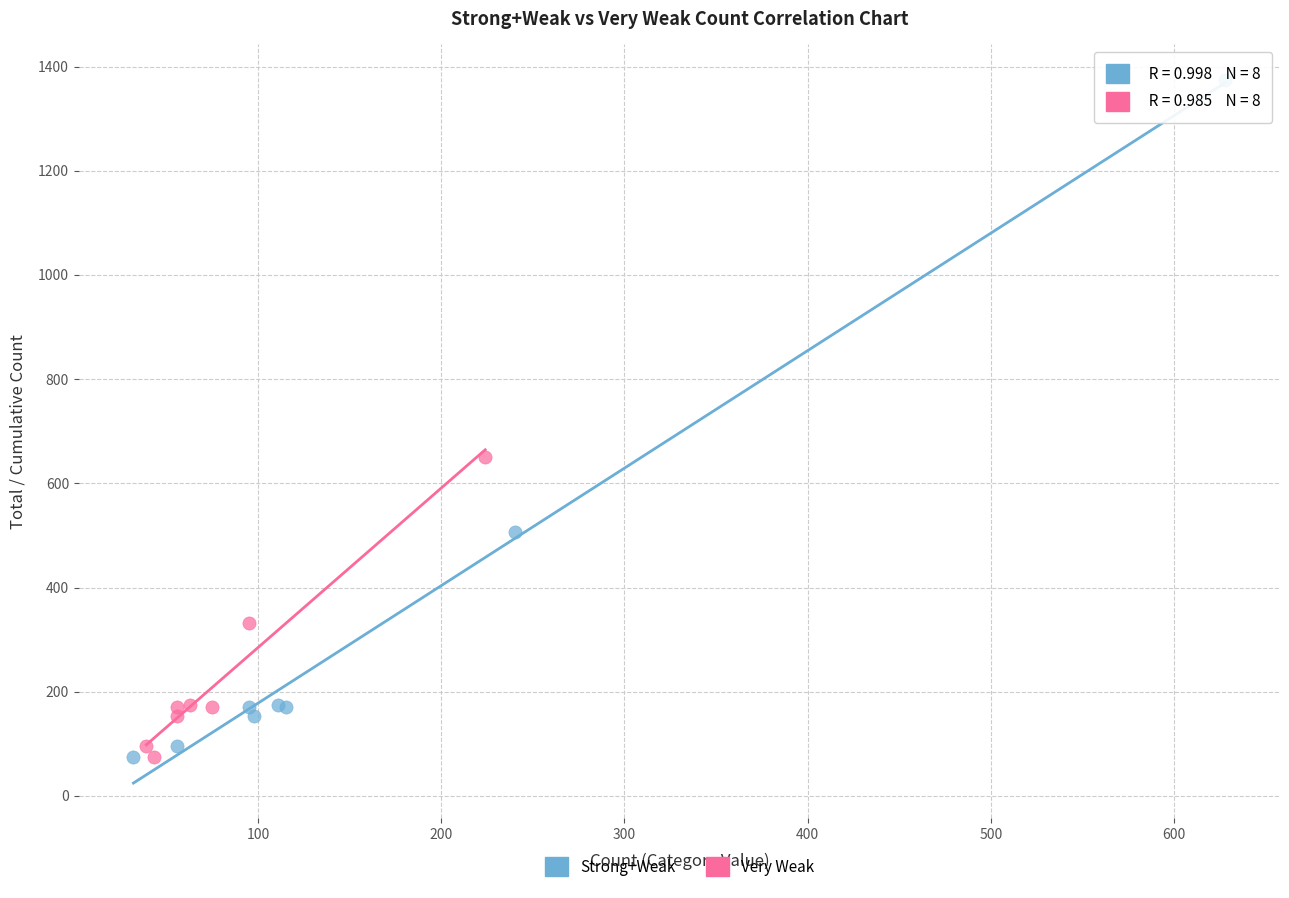

Which series contains the highest Y value?

Strong+Weak